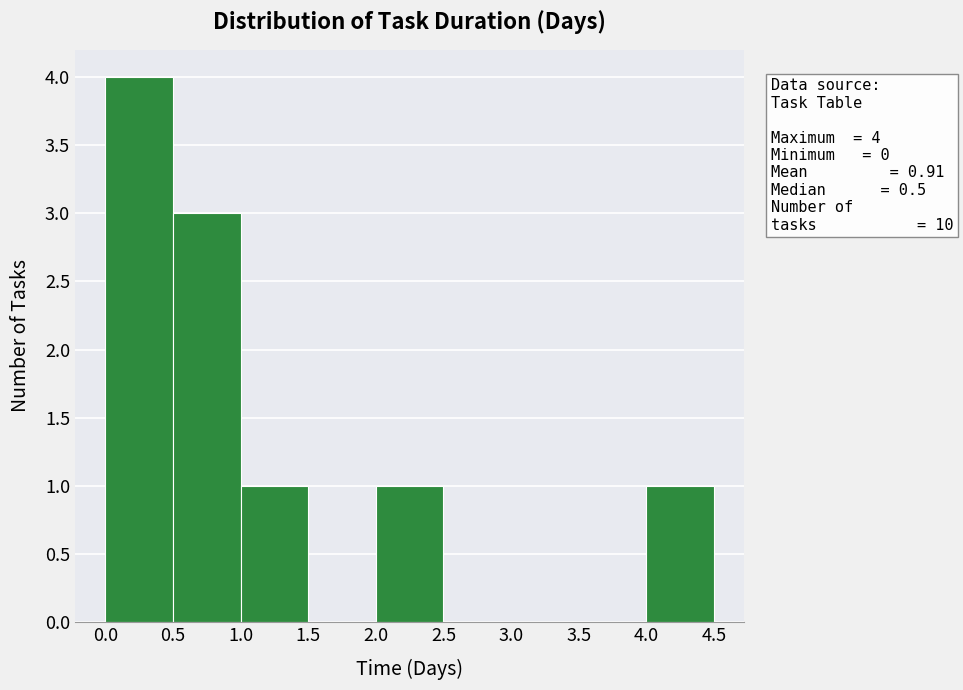

Which range on the x-axis has the tallest bar?

0.0 to 0.5